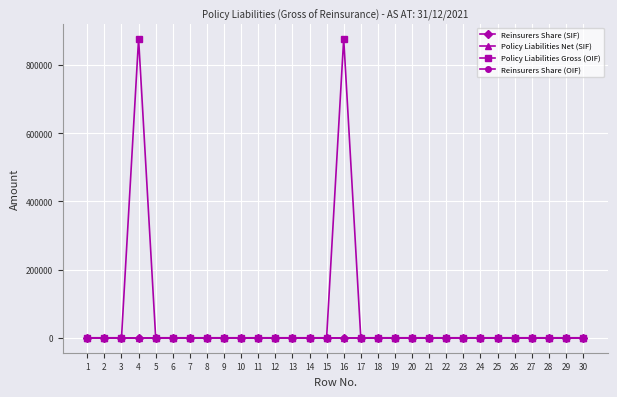

Reading left to right, what are all the values shown in this chart?

Reinsurers Share (SIF): 0	0	0	0	0	0	0	0	0	0	0	0	0	0	0	0	0	0	0	0	0	0	0	0	0	0	0	0	0	0
Policy Liabilities Net (SIF): 0	0	0	0	0	0	0	0	0	0	0	0	0	0	0	0	0	0	0	0	0	0	0	0	0	0	0	0	0	0
Policy Liabilities Gross (OIF): 0	0	0	877612	0	0	0	0	0	0	0	0	0	0	0	877612	0	0	0	0	0	0	0	0	0	0	0	0	0	0
Reinsurers Share (OIF): 0	0	0	0	0	0	0	0	0	0	0	0	0	0	0	0	0	0	0	0	0	0	0	0	0	0	0	0	0	0